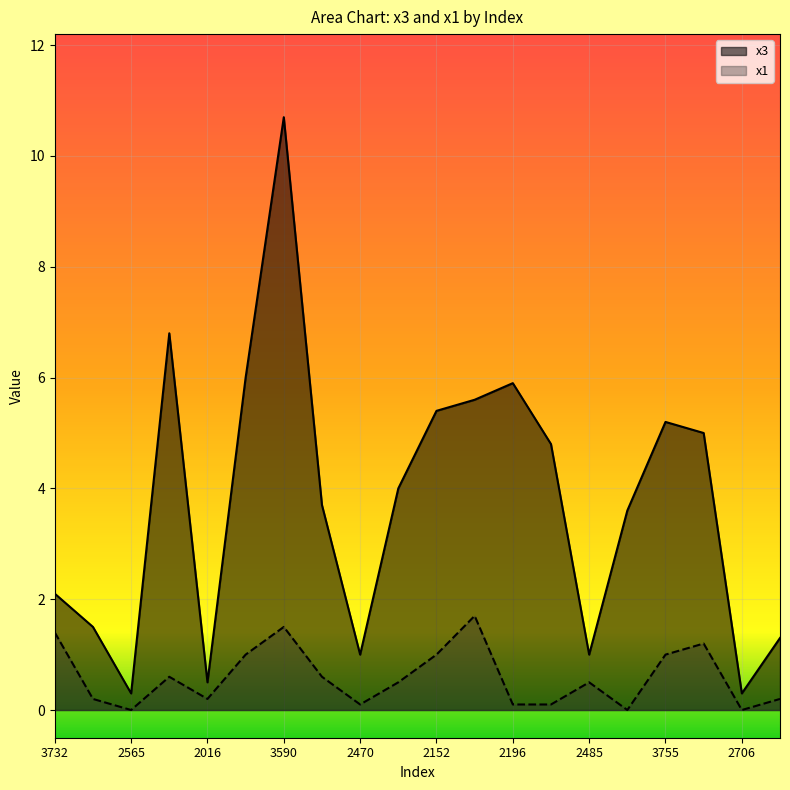

Which series has the largest total across all categories?

x3